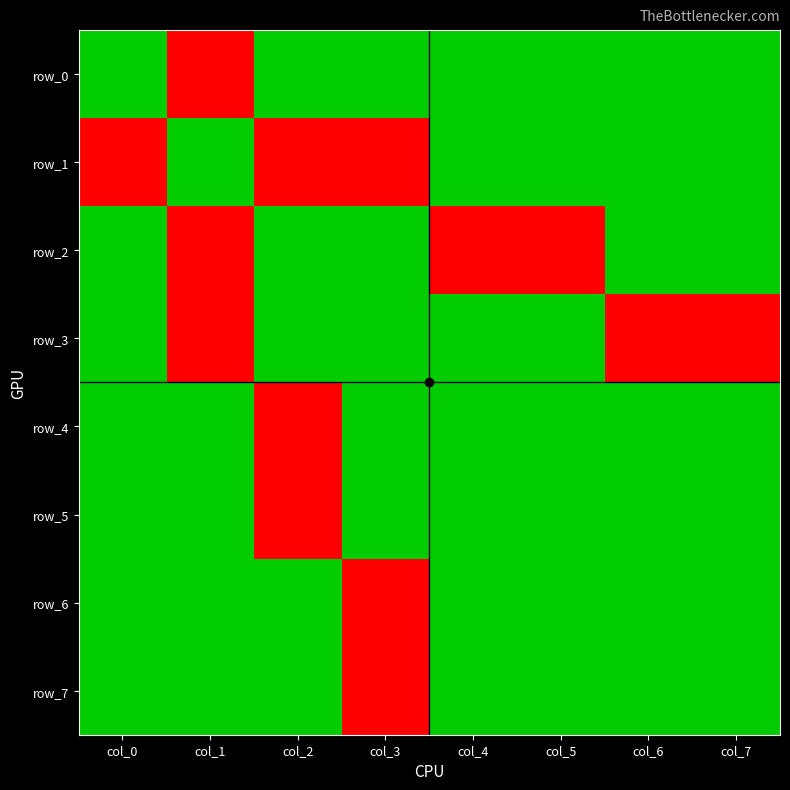

How many row_1 values are between 0 and 1?

8